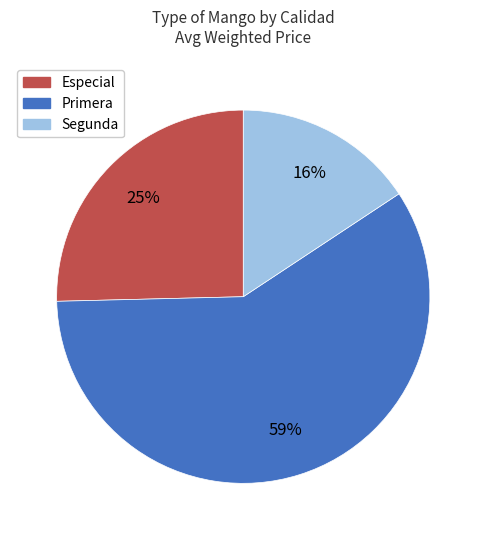

Which category has the biggest portion of the pie?

Primera